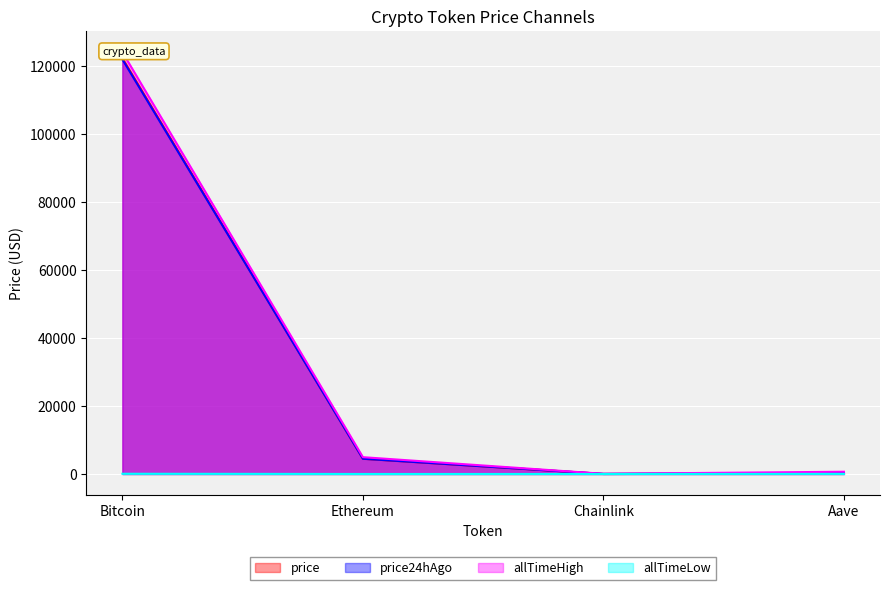

How many data points in price are above 4483?

2